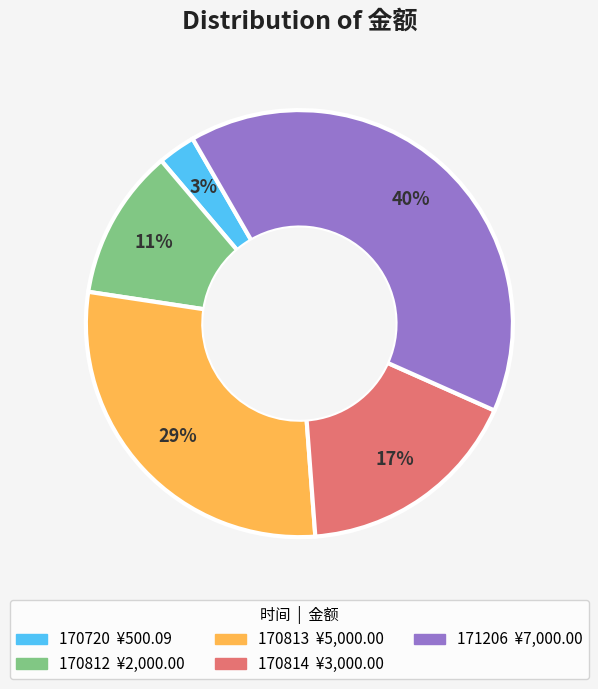

To the nearest percent, what percentage of the pie is 170720?

3%